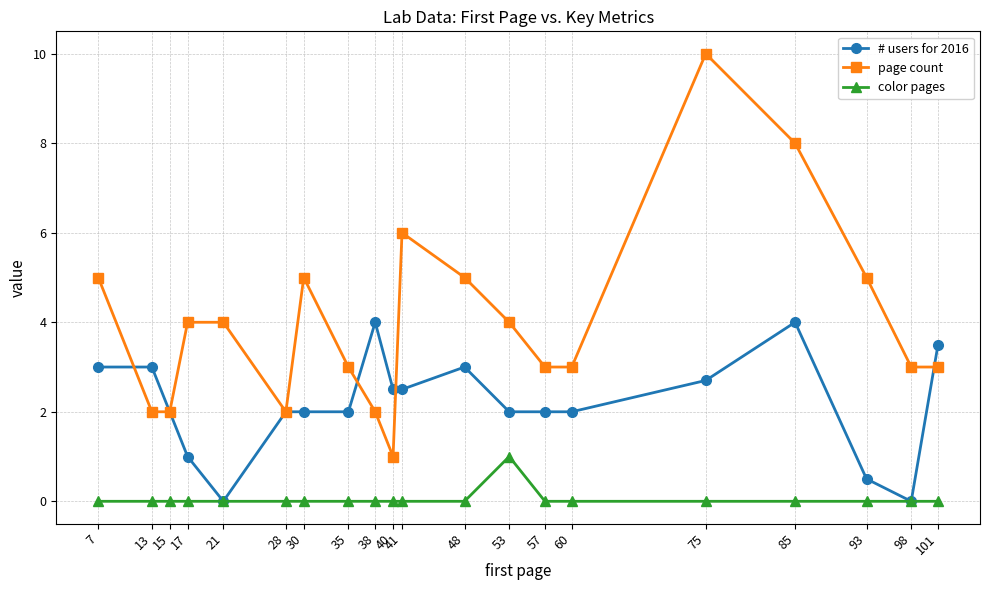

Where do # users for 2016 and page count first cross each other?

7 and 13